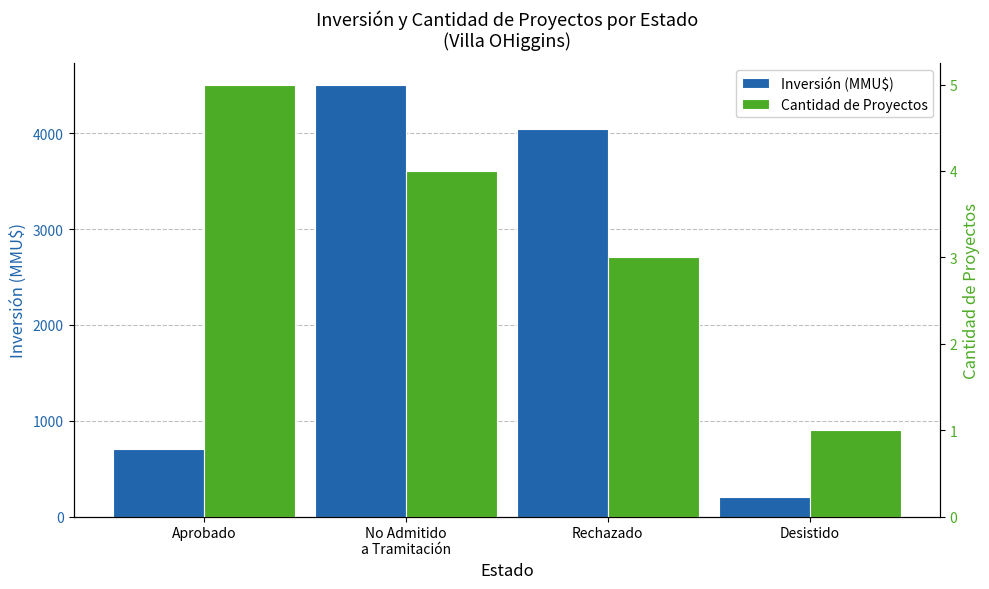

What is the label of the 1st bar from the right?

Desistido